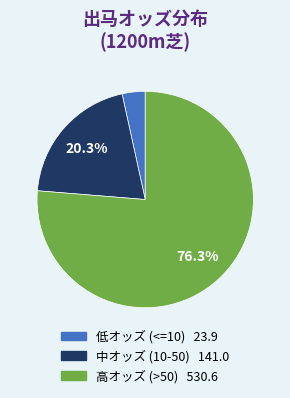

Is there any slice that represents more than half of the pie?

Yes